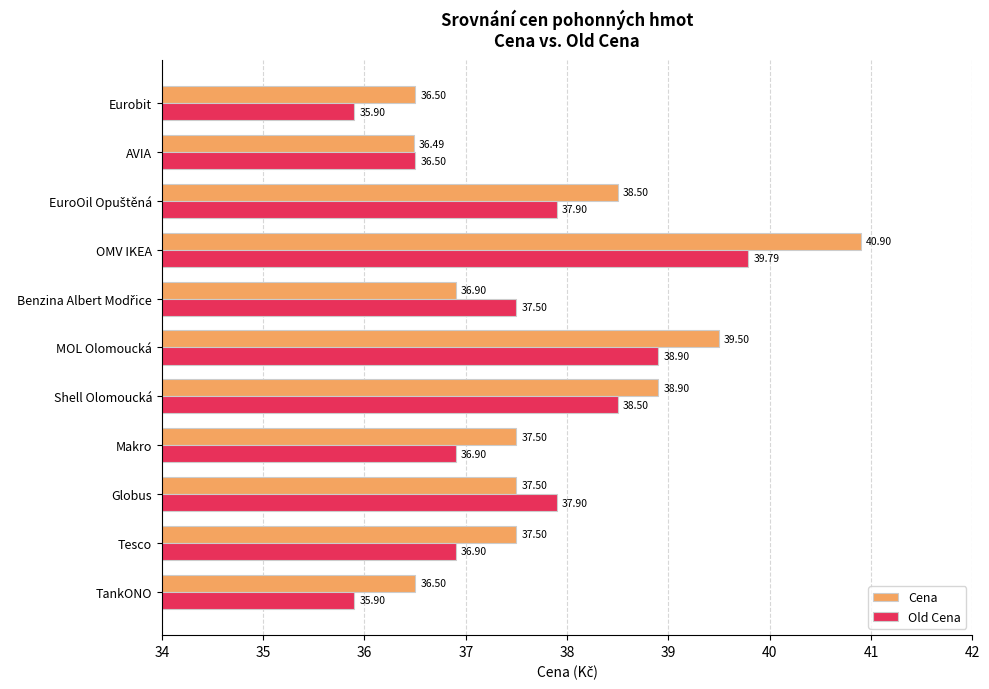

How many values in the Old Cena series exceed 37?

6